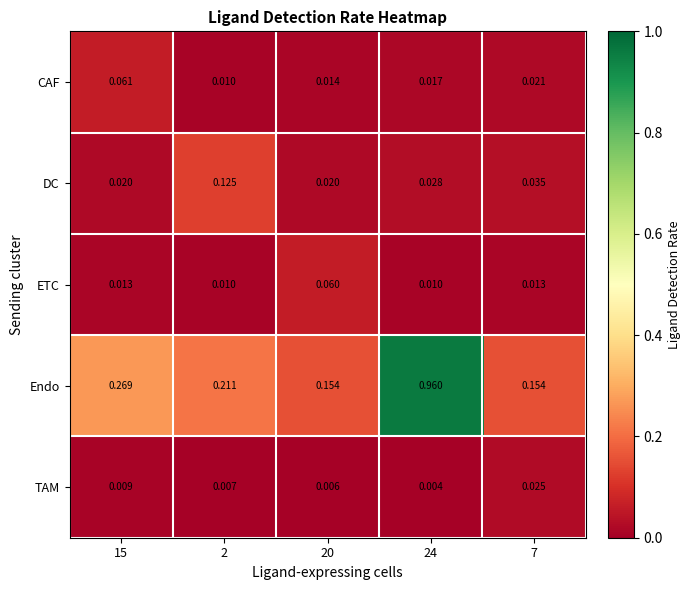

Is the value of Endo at 7 greater than the value of CAF at 24?

Yes